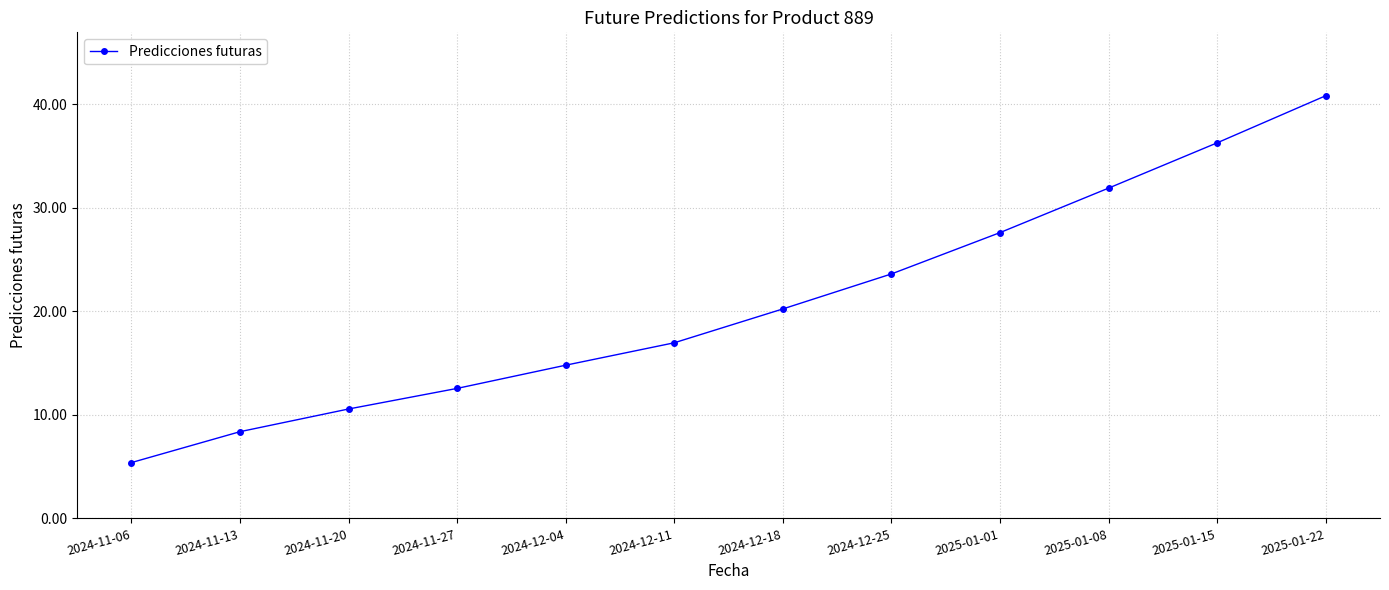

The value at 2025-01-08 is 41.5. True or false?

False